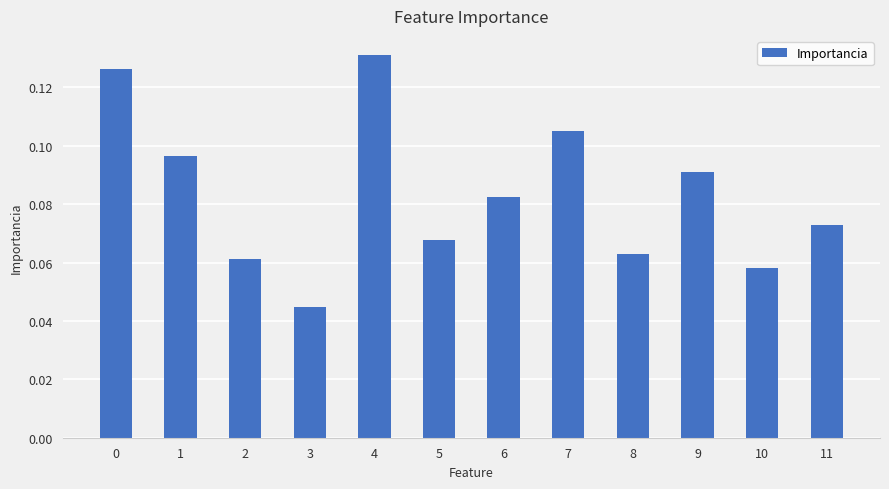

What is the sum of all values?

1.0